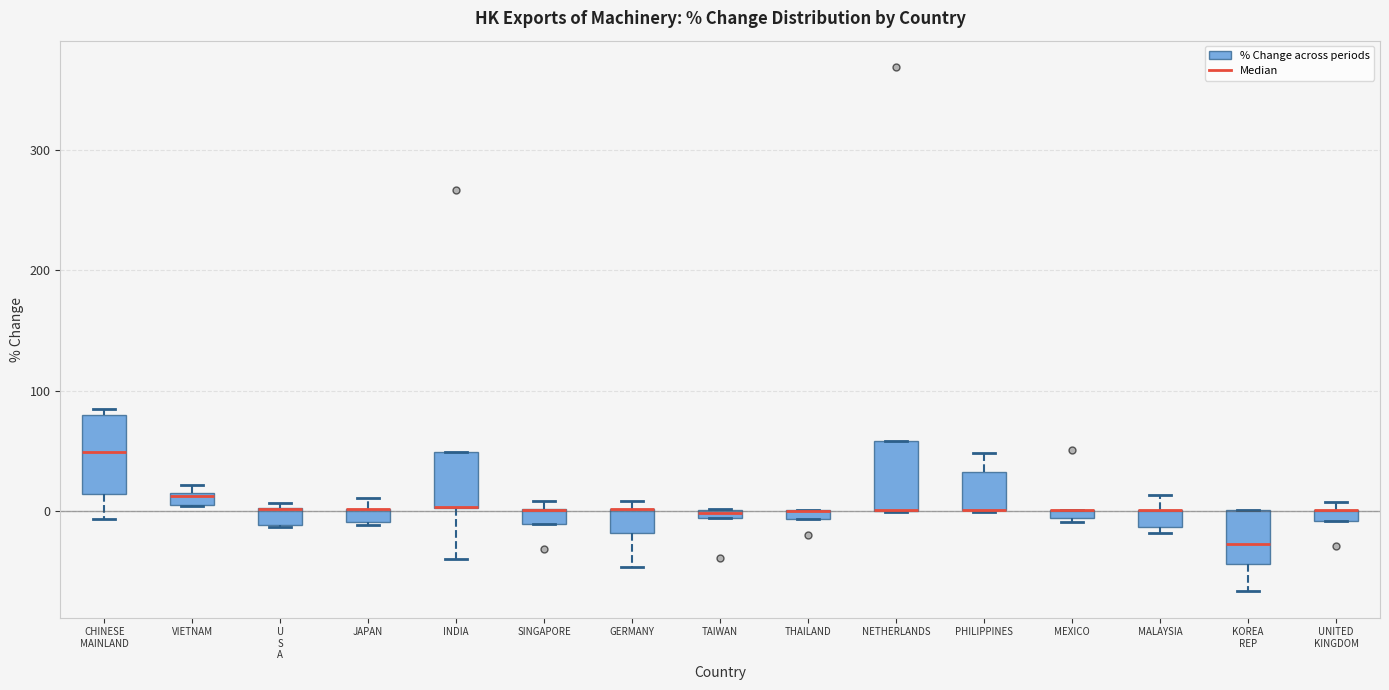

Where is the lower edge of the box for TAIWAN on the y-axis? The values are not printed on the chart, so give them approximately, as read against the axis.

-10